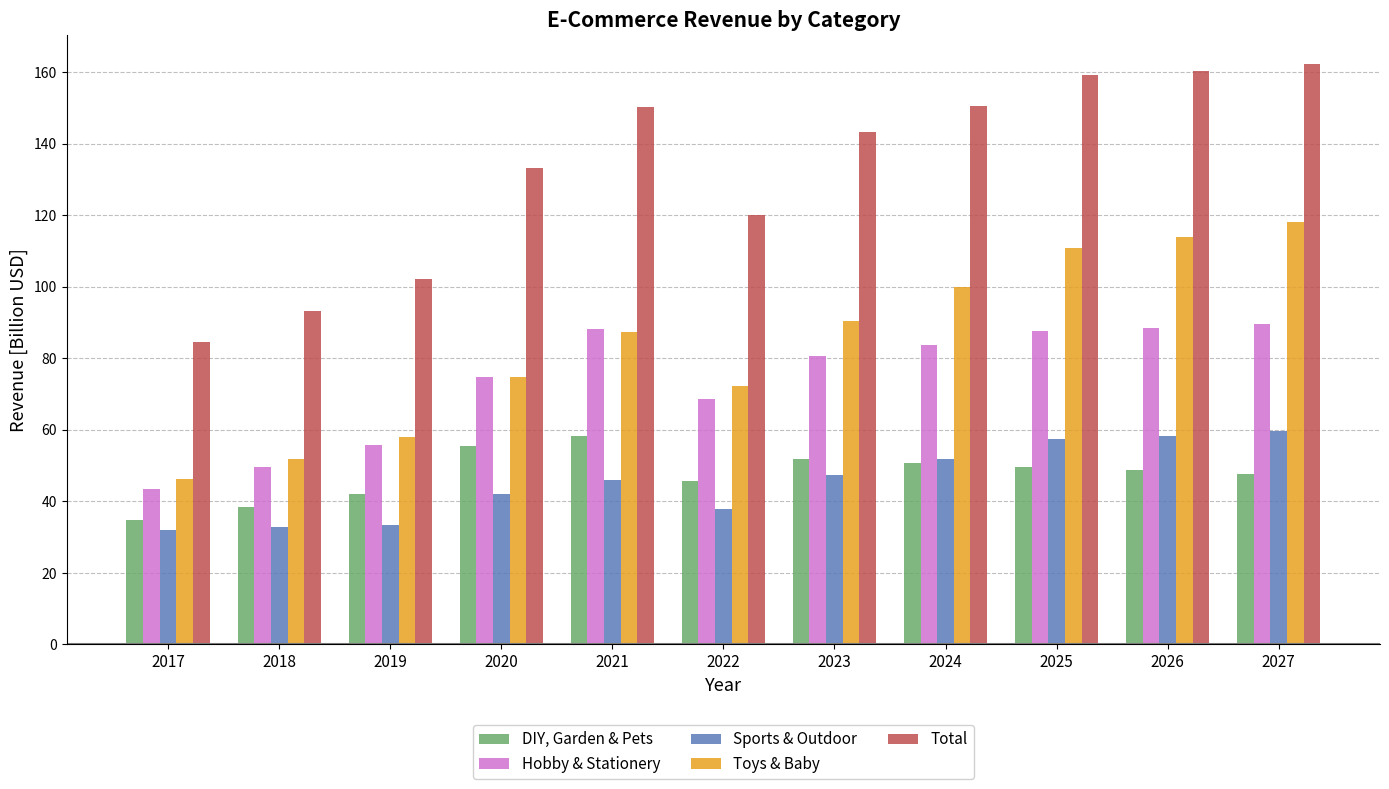

Which series changed the most between 2021 and 2022?

Total